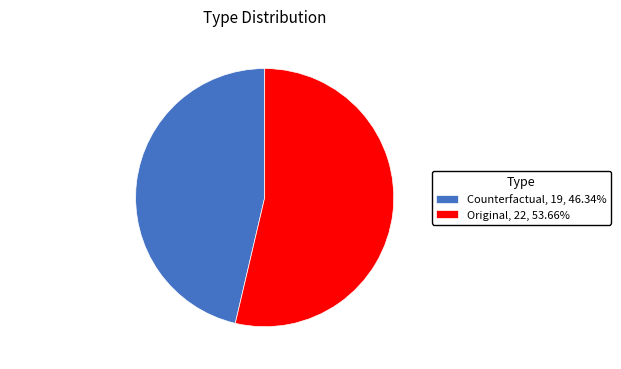

Does any single category account for the majority?

Yes